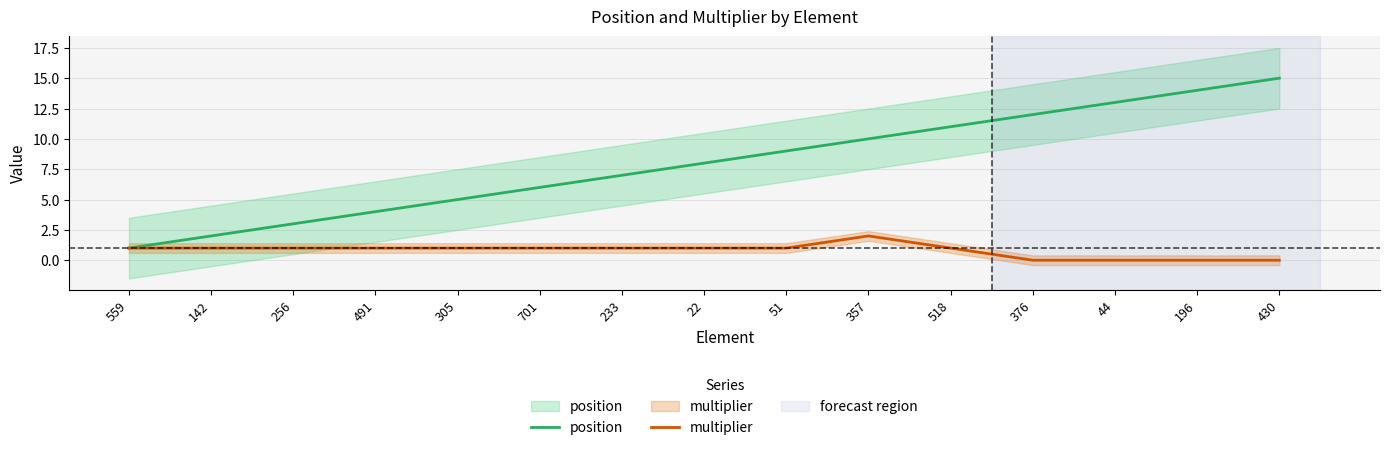

What is the lowest value of the position series?

1